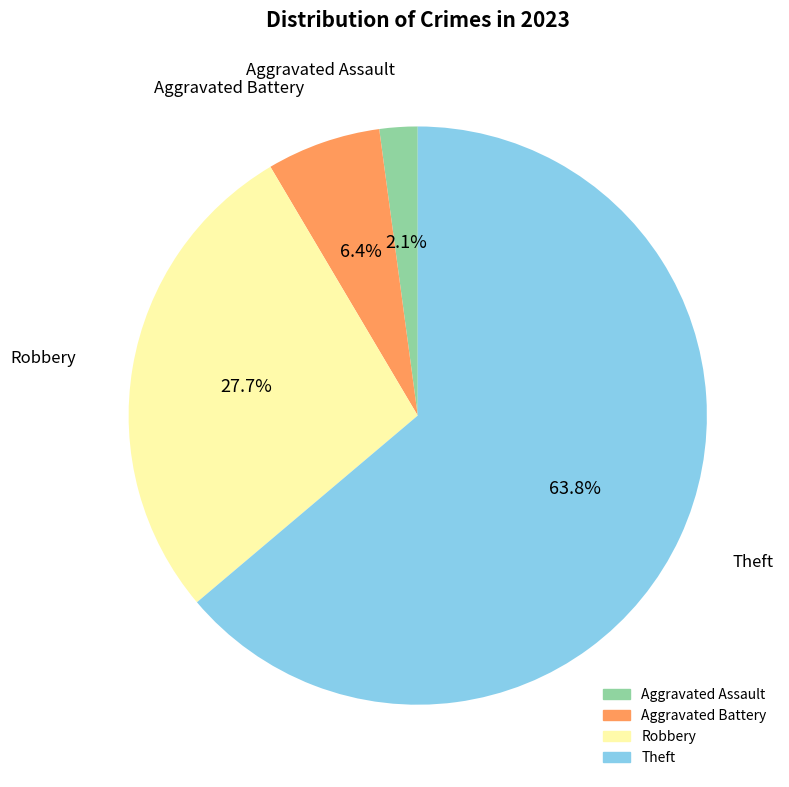

Does any single category account for the majority?

Yes